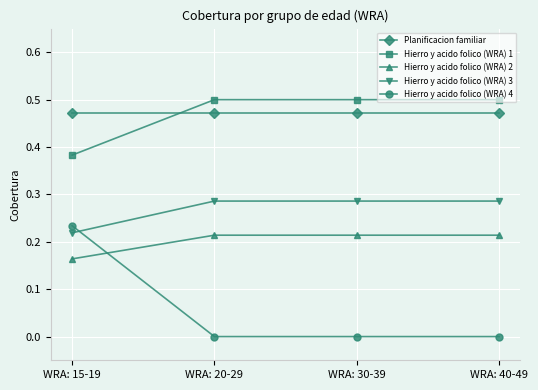

Rank the series by their maximum value, from highest to lowest.

Hierro y acido folico (WRA) 1, Planificacion familiar, Hierro y acido folico (WRA) 3, Hierro y acido folico (WRA) 4, Hierro y acido folico (WRA) 2